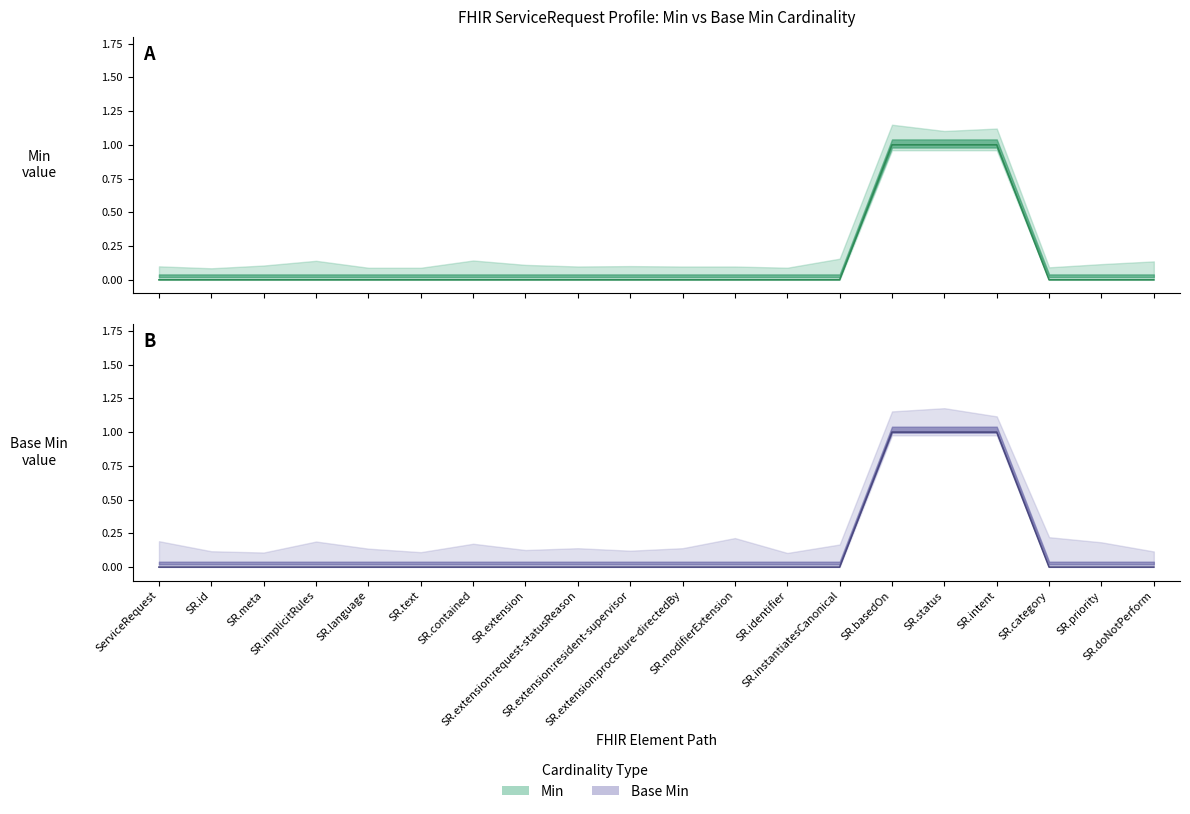

True or false: Min and Base Min cross at least once.

False